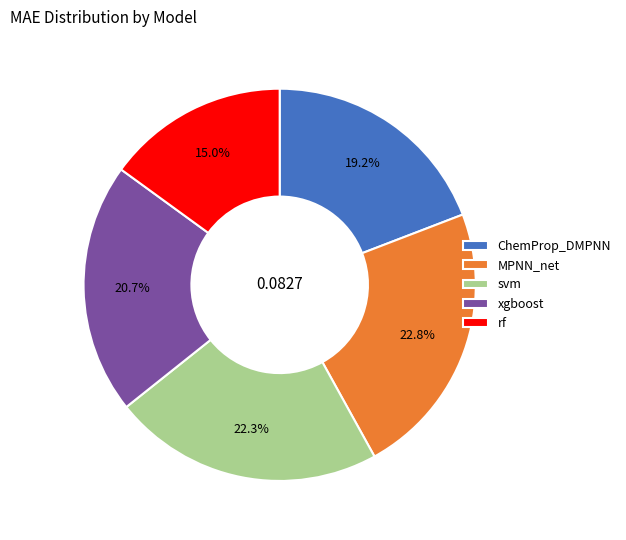

To the nearest percent, what portion does svm represent?

22%